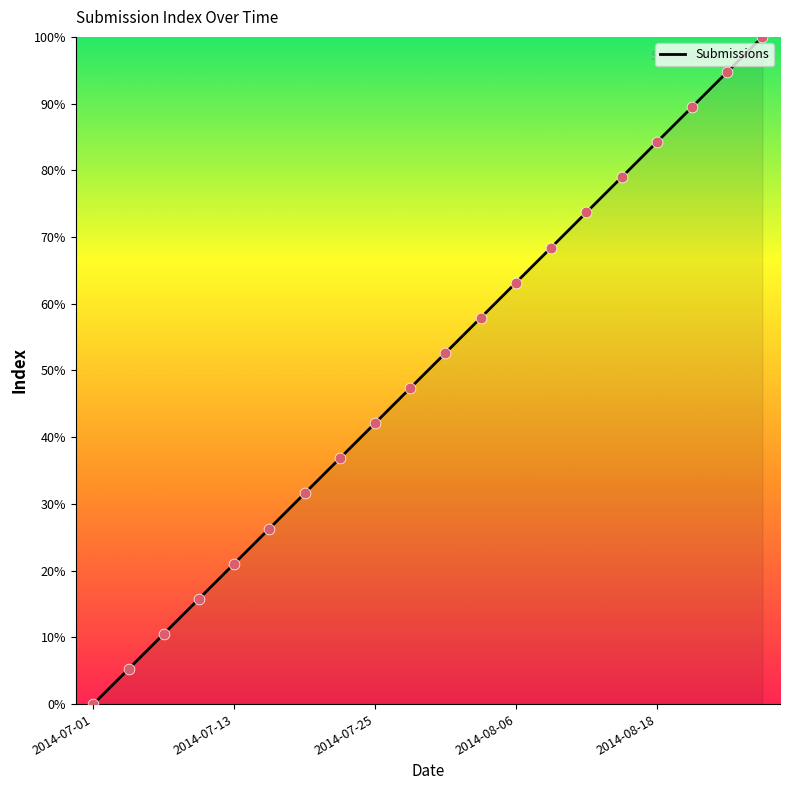

What is the maximum value shown in the chart?

100.0